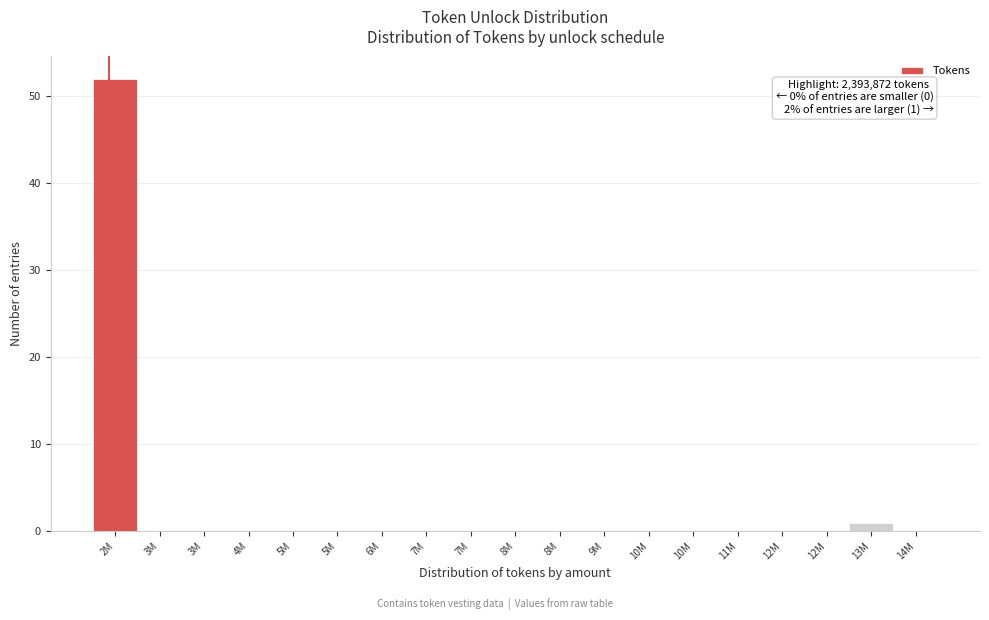

Count the number of categories in the chart.

19